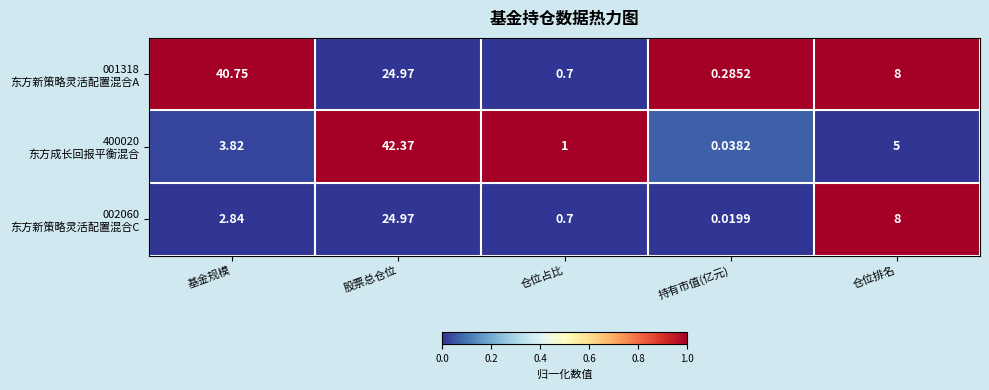

At which category is the sum across all series the highest?

股票总仓位